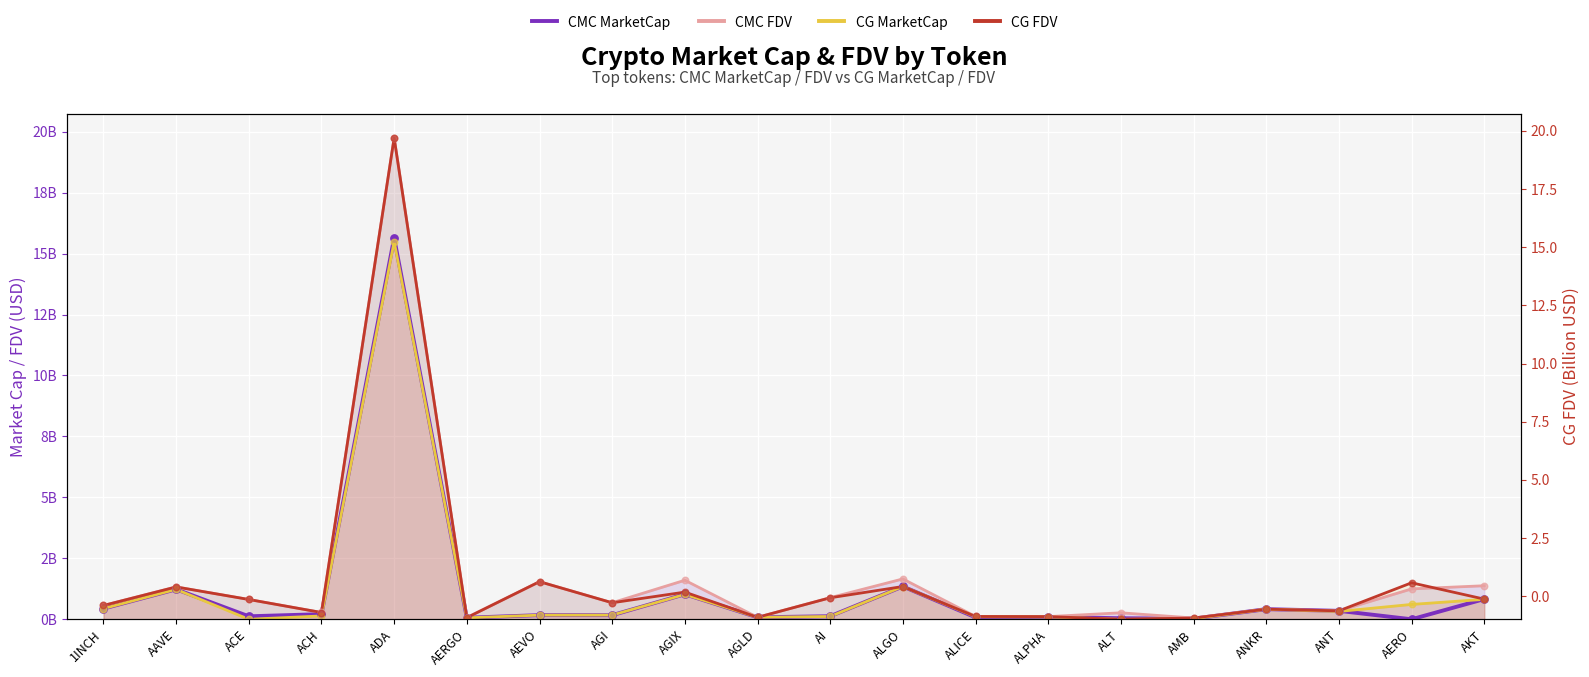

What are all the series names shown in the legend?

CMC MarketCap, CMC FDV, CG MarketCap, CG FDV